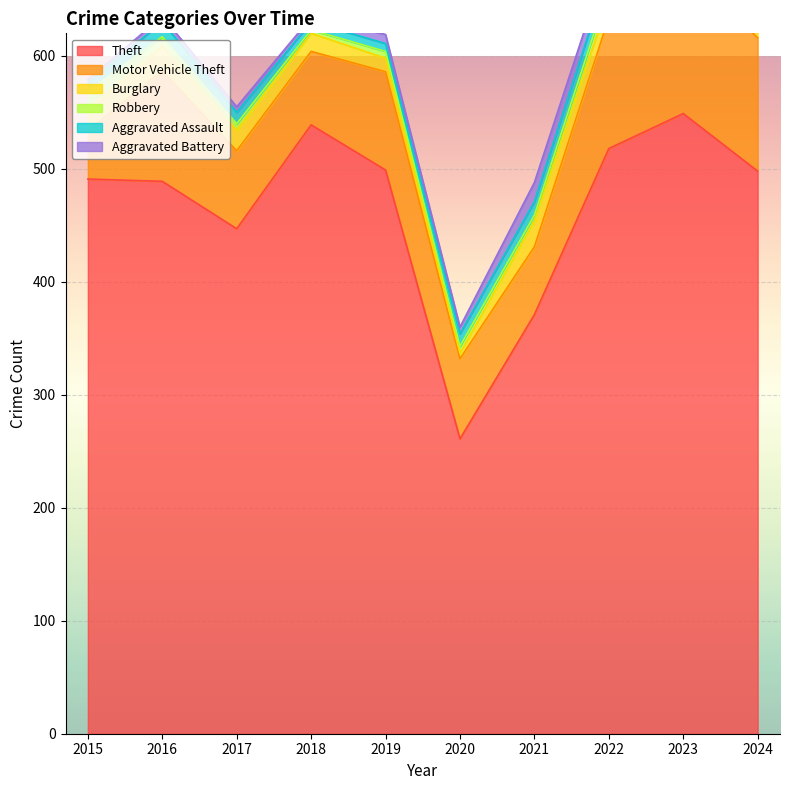

Count the number of categories in the chart.

10